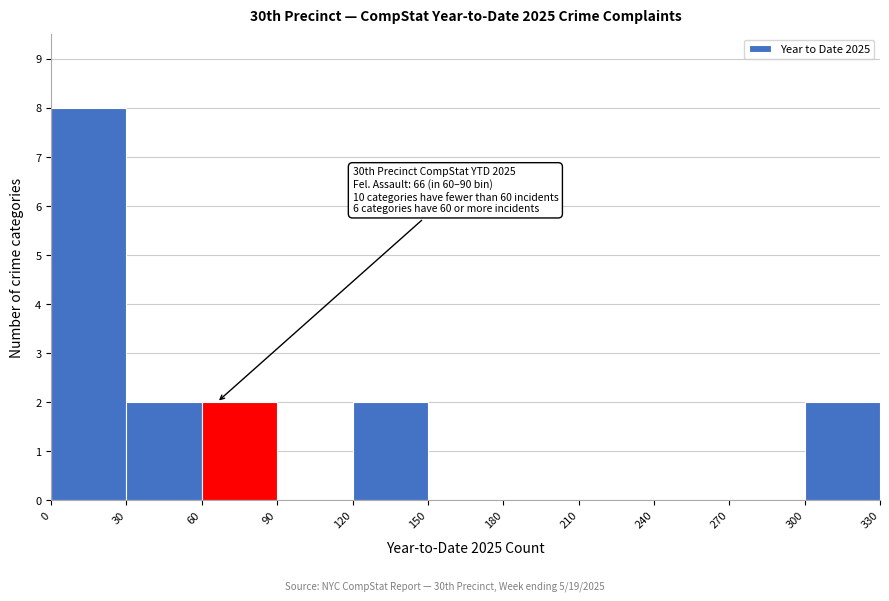

Which range on the x-axis has the tallest bar?

0 to 30